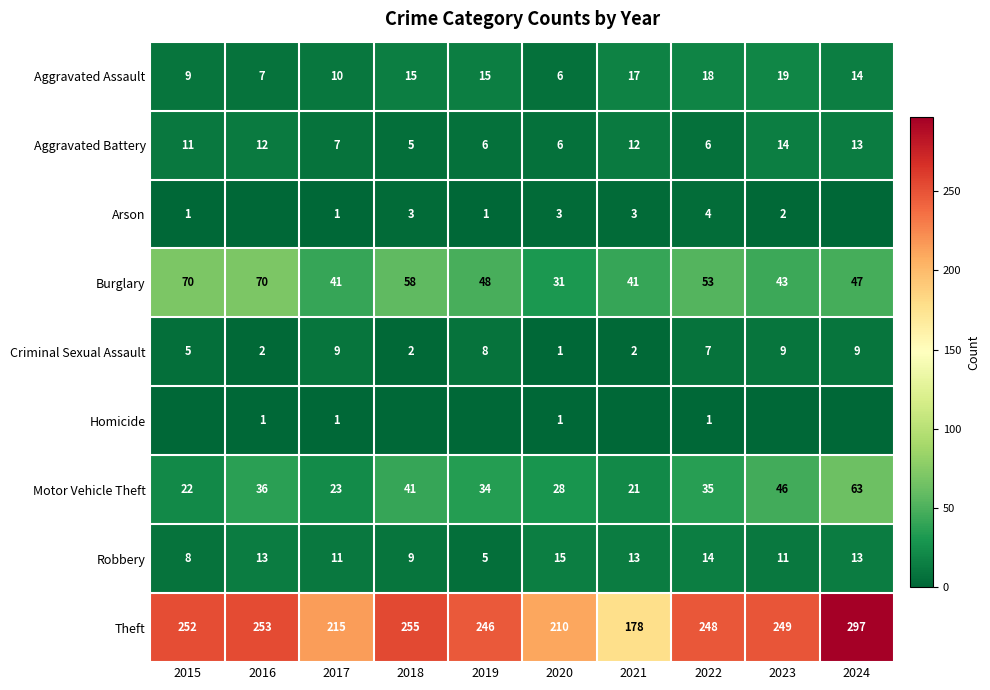

What is the maximum value for Aggravated Assault?

19